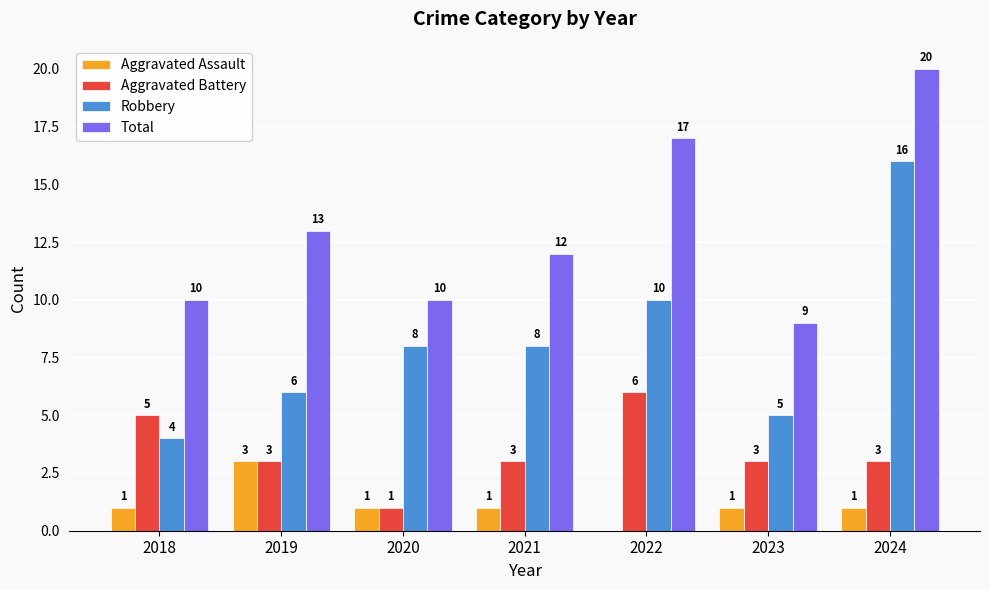

Are the bars grouped side by side (vs. stacked)?

Yes